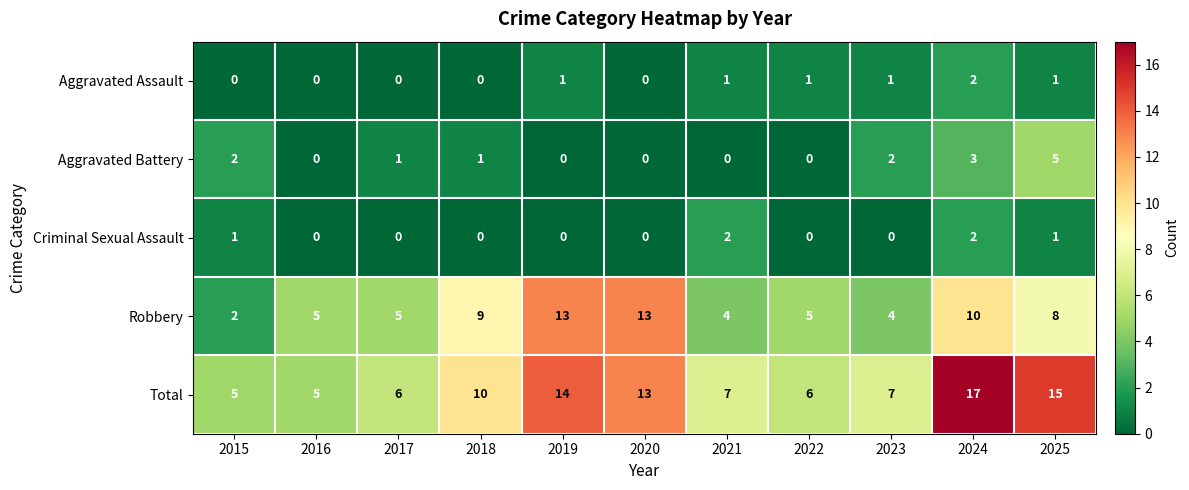

At which label is Robbery closest to 7?

2025